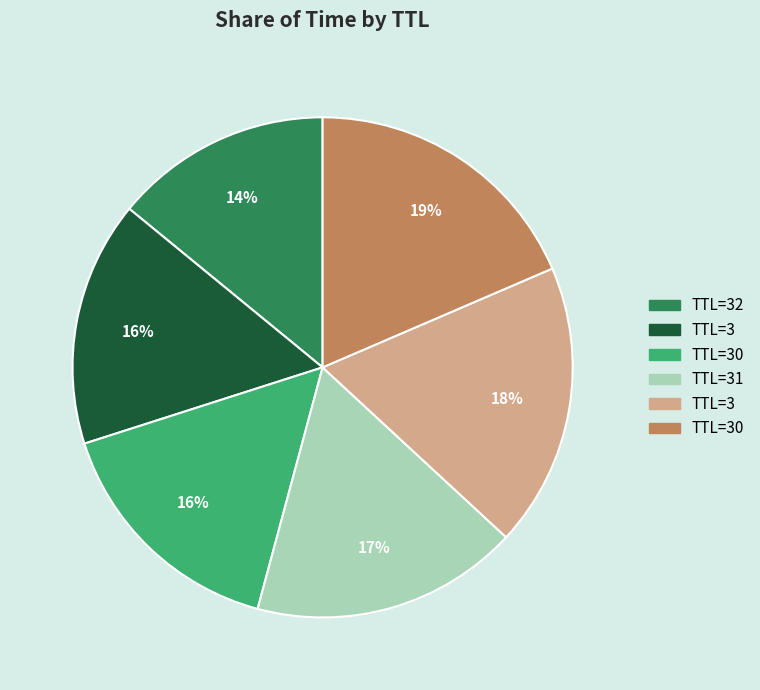

Does any single category account for the majority?

No